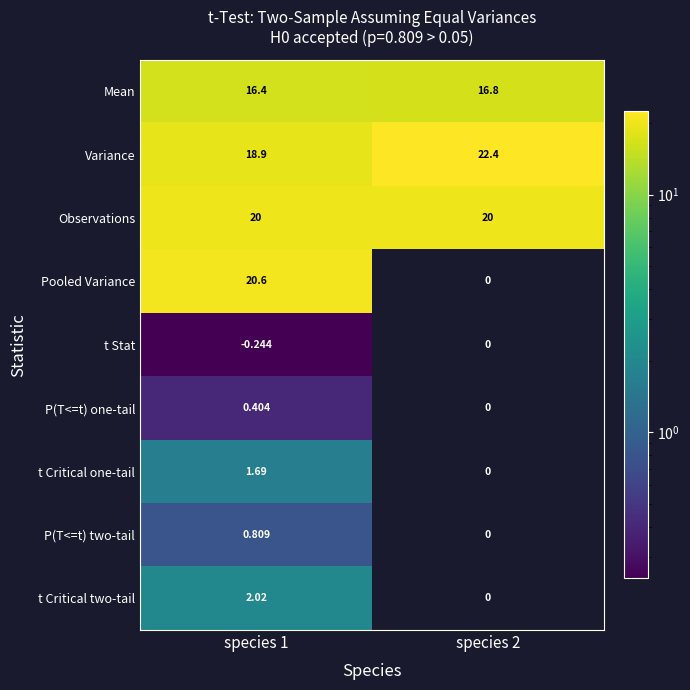

Which series has the largest range (max minus min)?

Pooled Variance